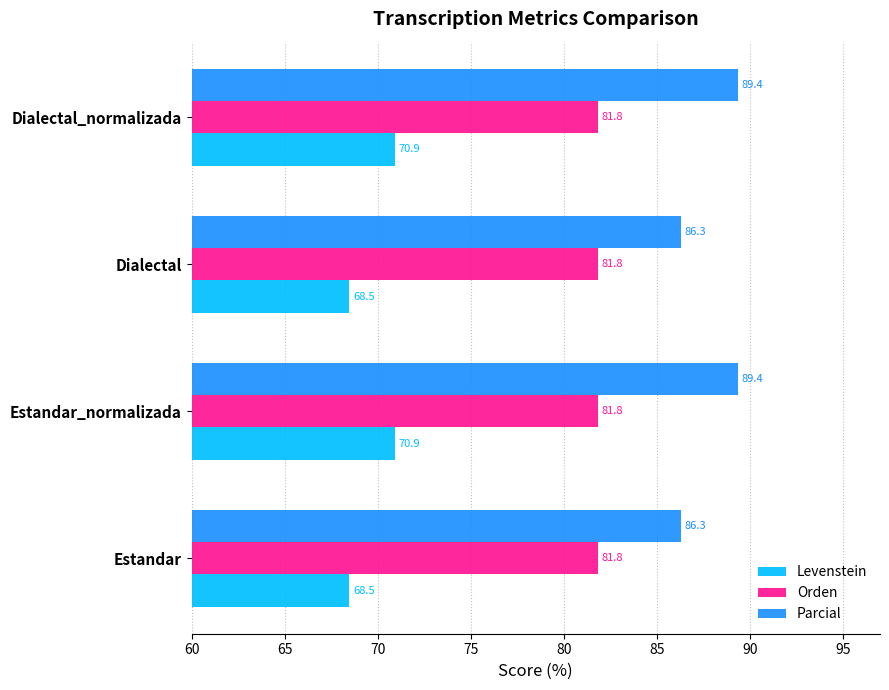

Rank the series by their maximum value, from highest to lowest.

Parcial, Orden, Levenstein